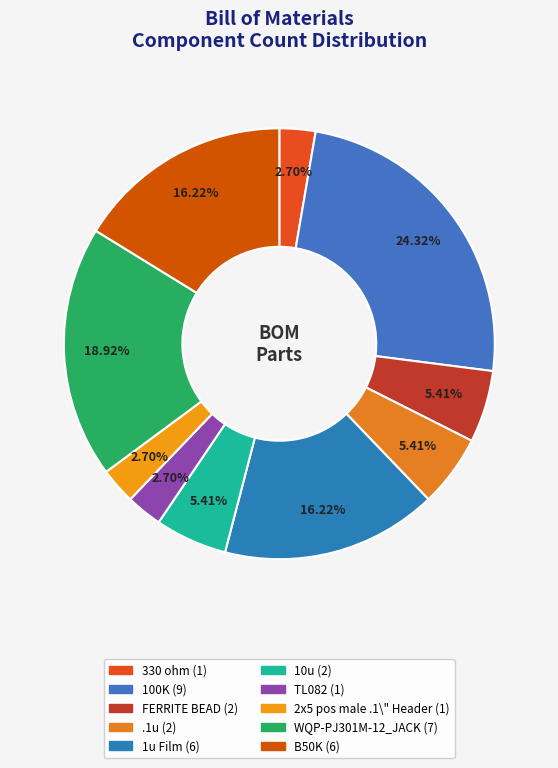

Does any single category account for the majority?

No